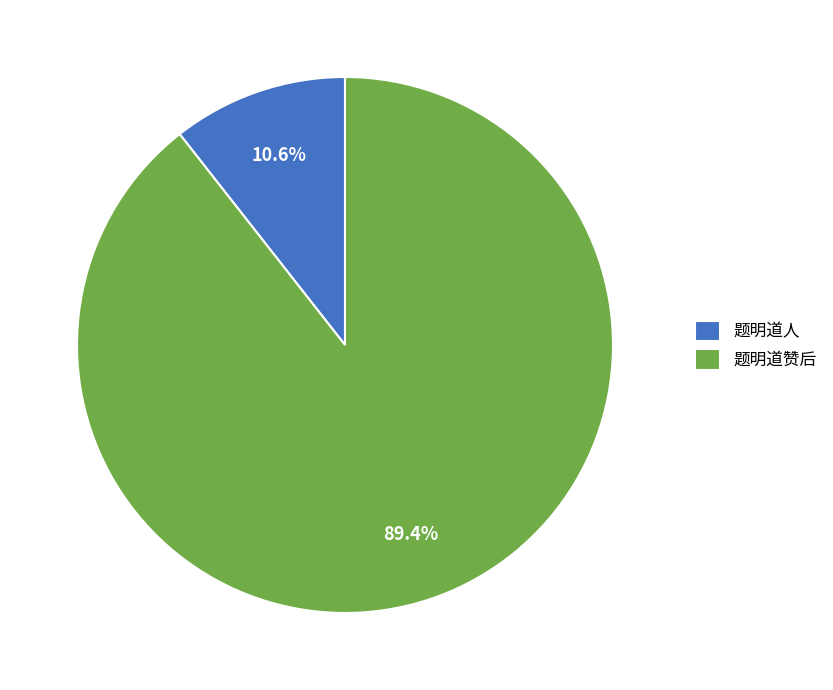

Count the number of slices in the pie.

2